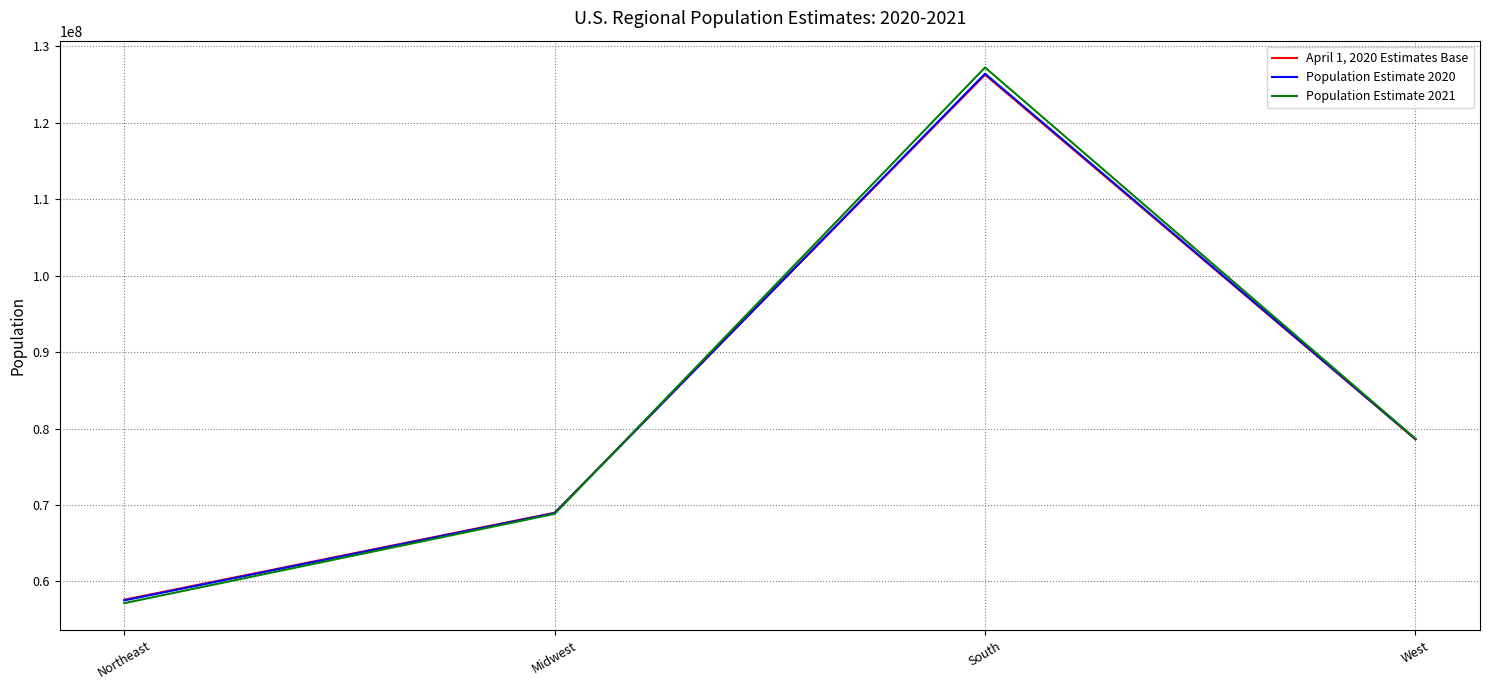

Rank the series at South from highest to lowest value.

Population Estimate 2021, Population Estimate 2020, April 1, 2020 Estimates Base